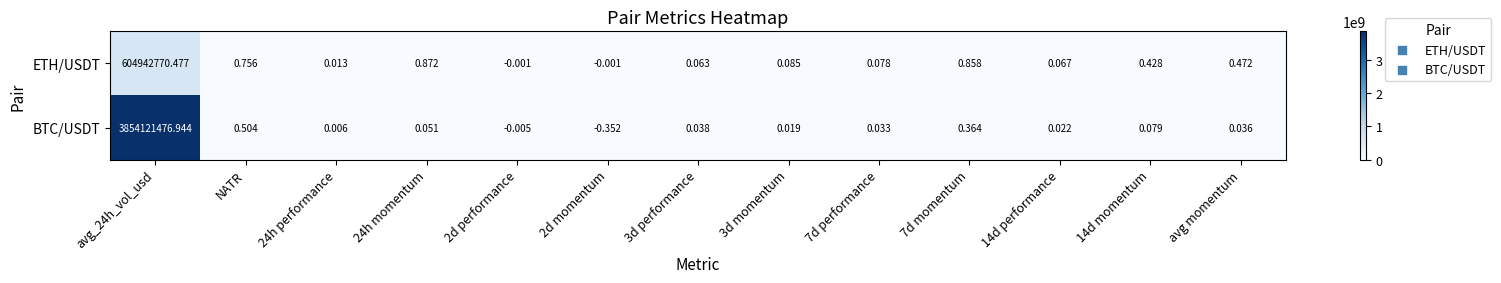

Which series has the largest range (max minus min)?

BTC/USDT